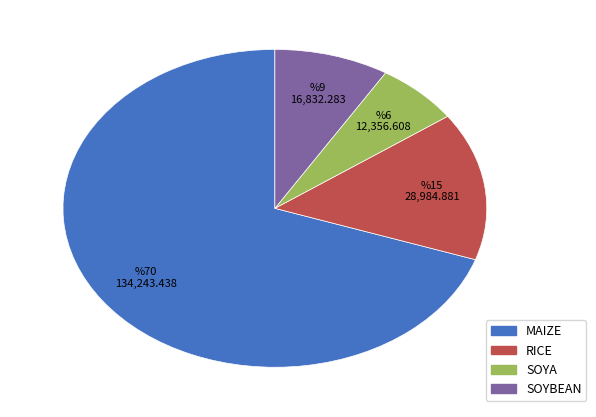

How many segments does this pie chart have?

4